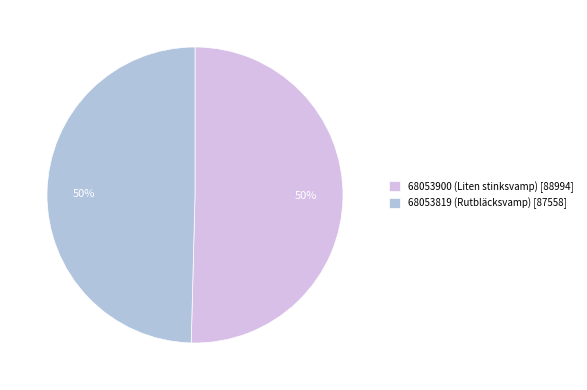

Is the sum of 68053900 (Liten stinksvamp) [88994] and 68053819 (Rutbläcksvamp) [87558] greater than half?

Yes